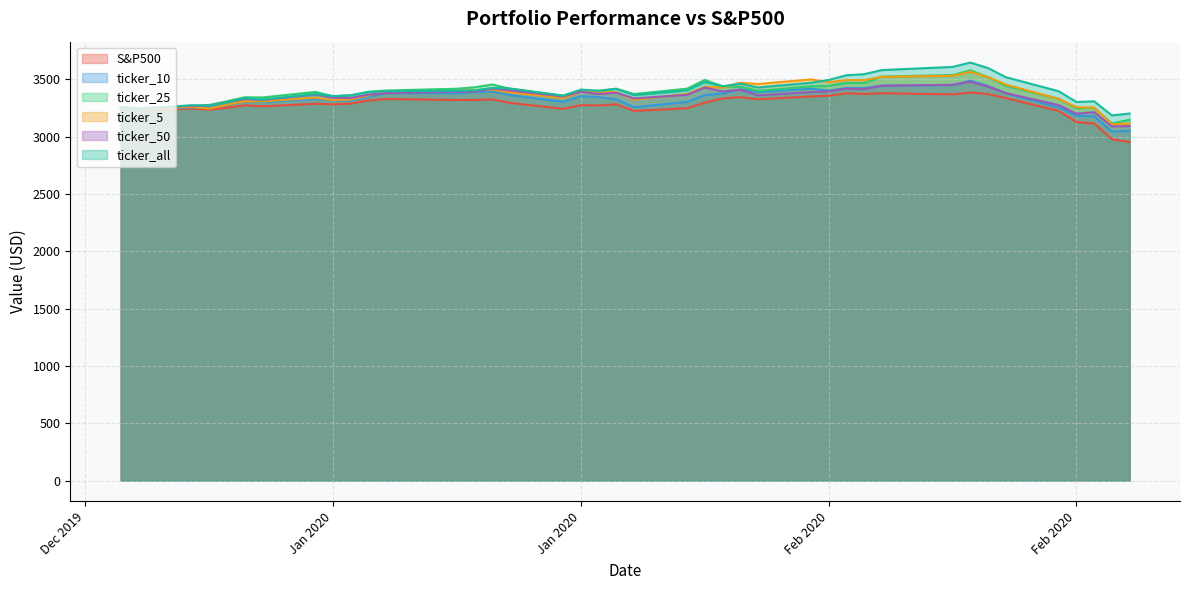

Rank the categories by ticker_25 value from lowest to highest.

2020-02-27, 2020-02-28, 2020-01-03, 2020-02-25, 2020-02-26, 2020-01-02, 2020-01-06, 2020-01-07, 2020-01-08, 2020-02-24, 2020-01-10, 2020-01-09, 2020-01-14, 2020-01-27, 2020-01-15, 2020-01-31, 2020-01-13, 2020-01-16, 2020-02-07, 2020-01-29, 2020-01-17, 2020-01-28, 2020-01-30, 2020-01-24, 2020-01-21, 2020-02-03, 2020-01-22, 2020-02-06, 2020-02-10, 2020-02-05, 2020-02-21, 2020-02-11, 2020-01-23, 2020-02-13, 2020-02-12, 2020-02-04, 2020-02-20, 2020-02-14, 2020-02-18, 2020-02-19